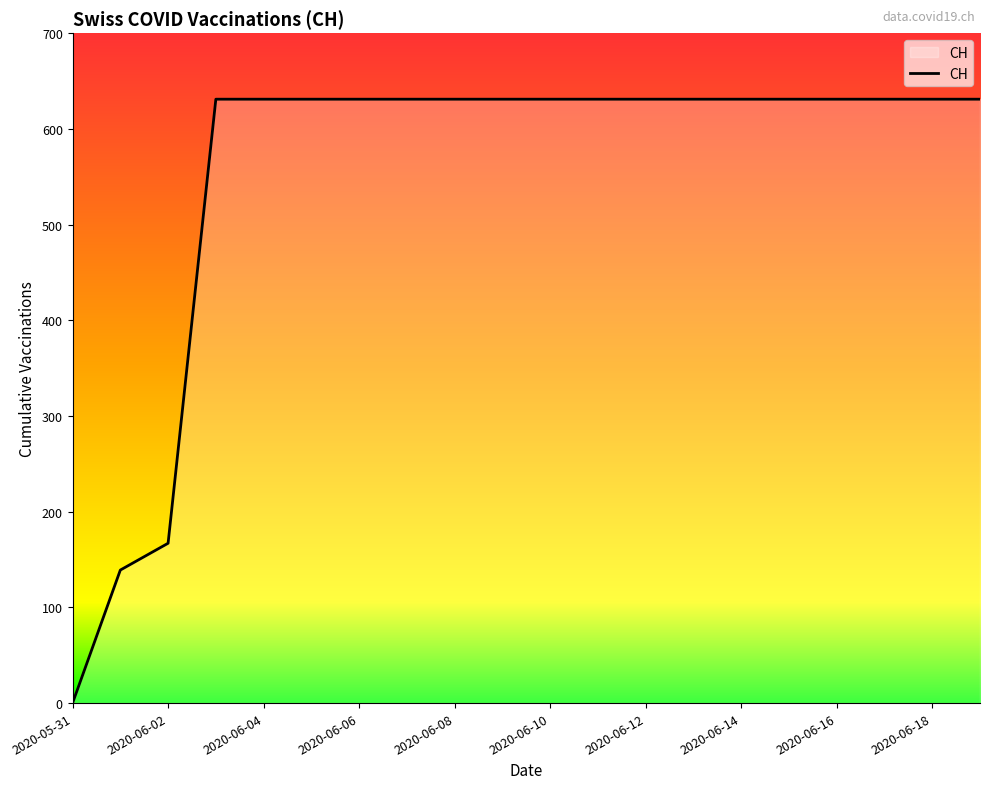

What is the greatest value displayed?

631